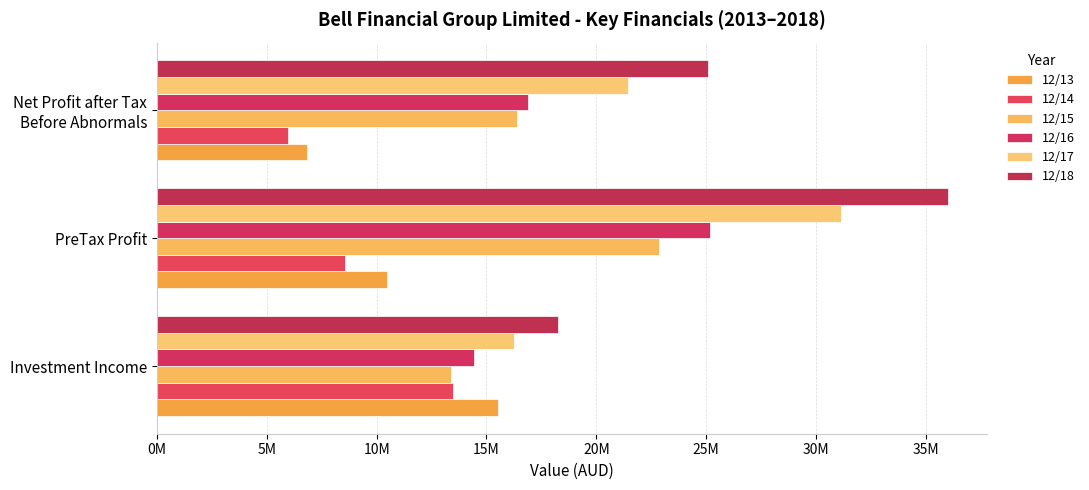

What is the average value of the 12/17 series?

22945000